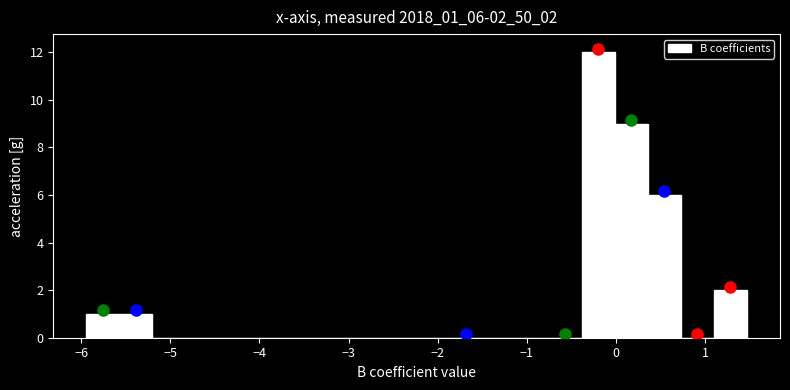

Around what value on the x-axis is the tallest bar? Give the approximate position of its centre, as read against the axis.

-0.2